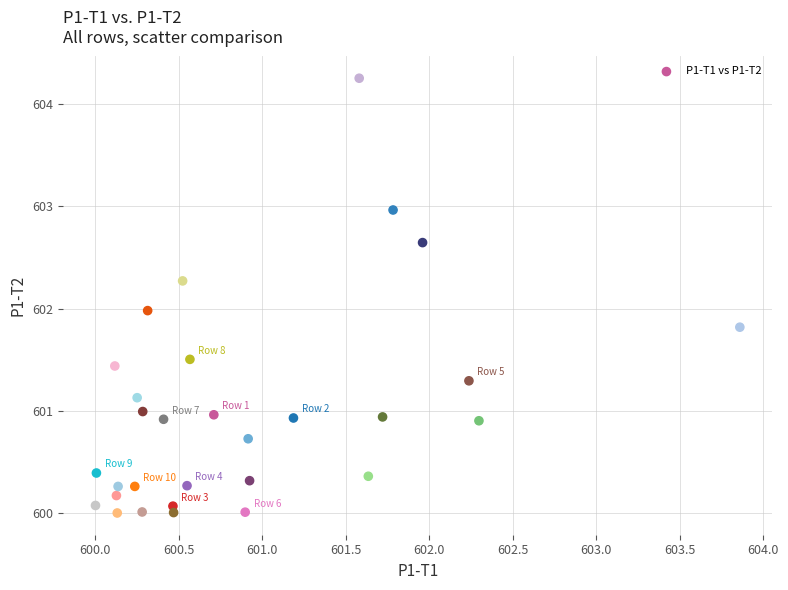

What is the range of Y values (max minus min)?

4.3